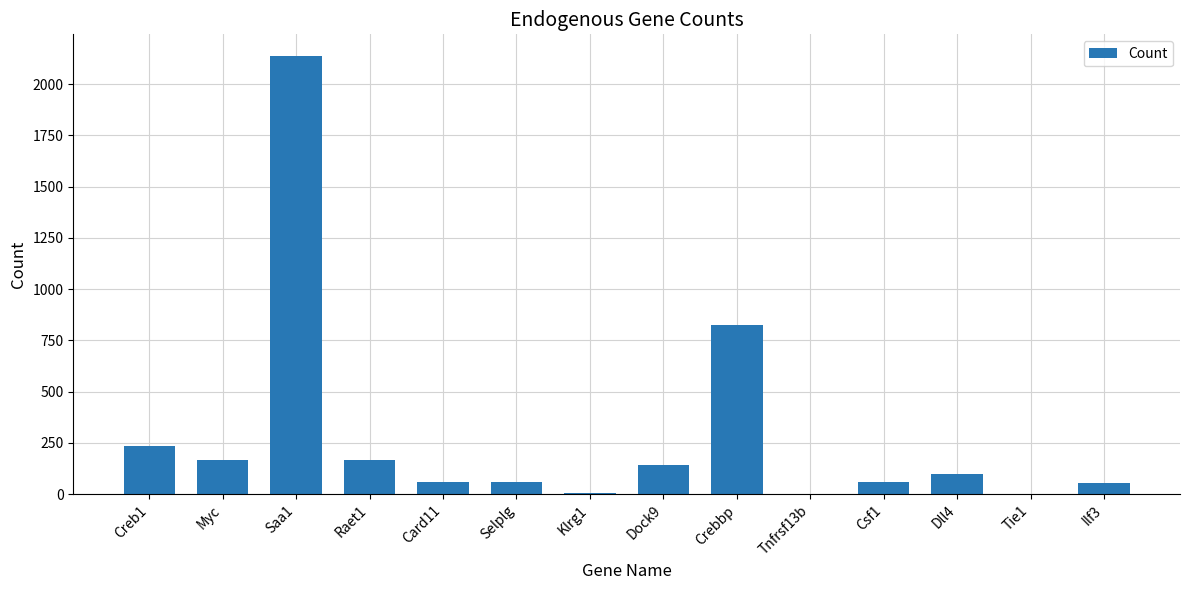

What is the sum of all values?

4014